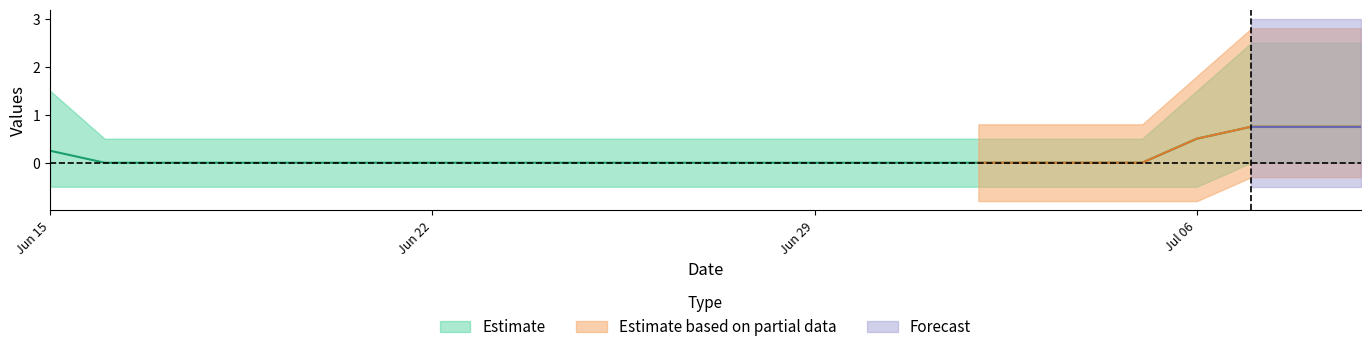

True or false: Estimate and Forecast intersect in this chart.

False